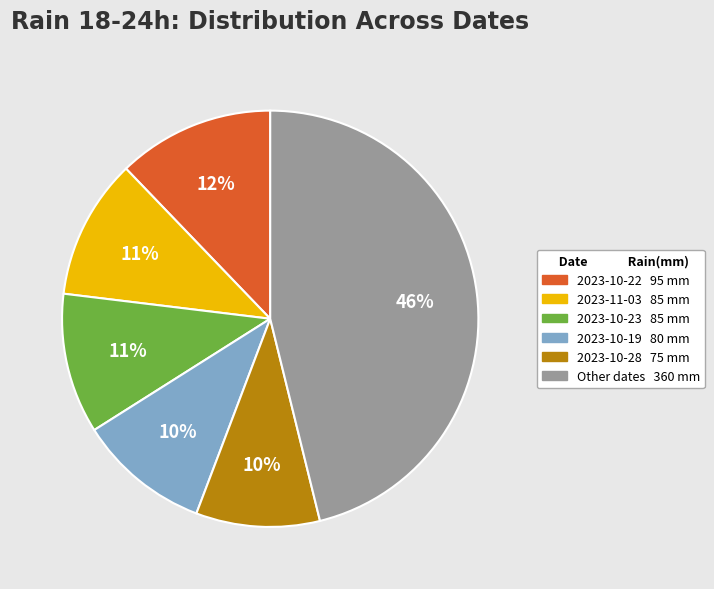

Does any single category account for the majority?

No